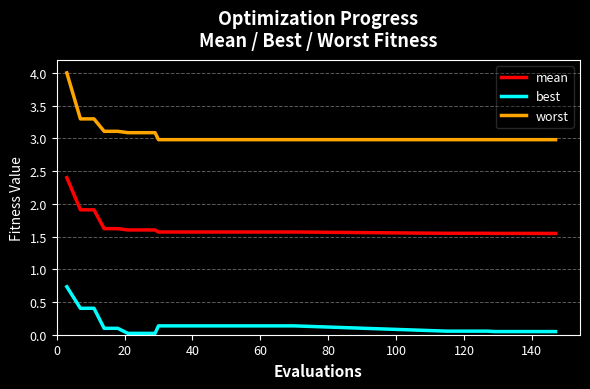

What is the maximum value for best?

0.7